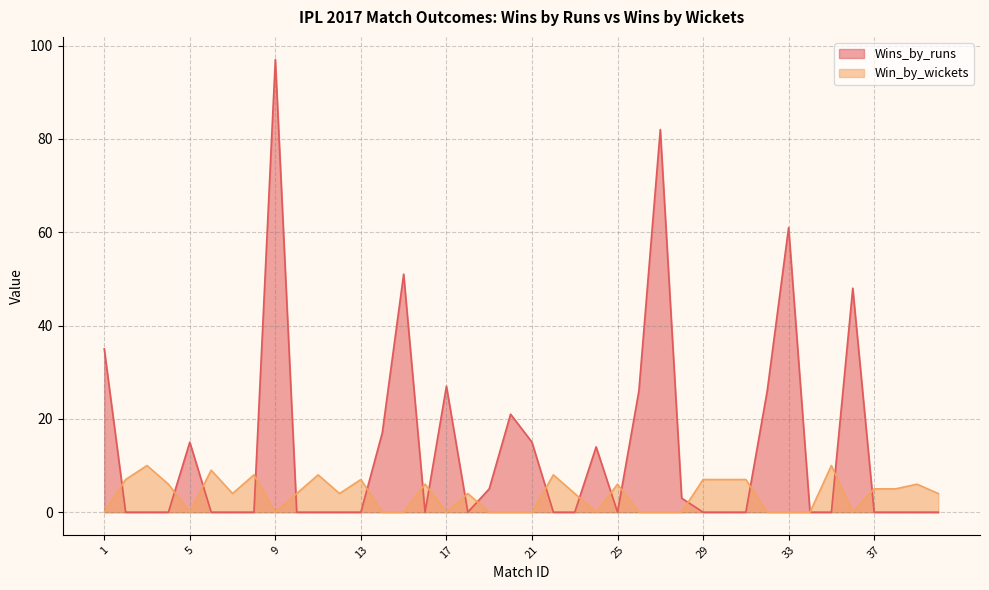

How many values in the Win_by_wickets series exceed 4?

17